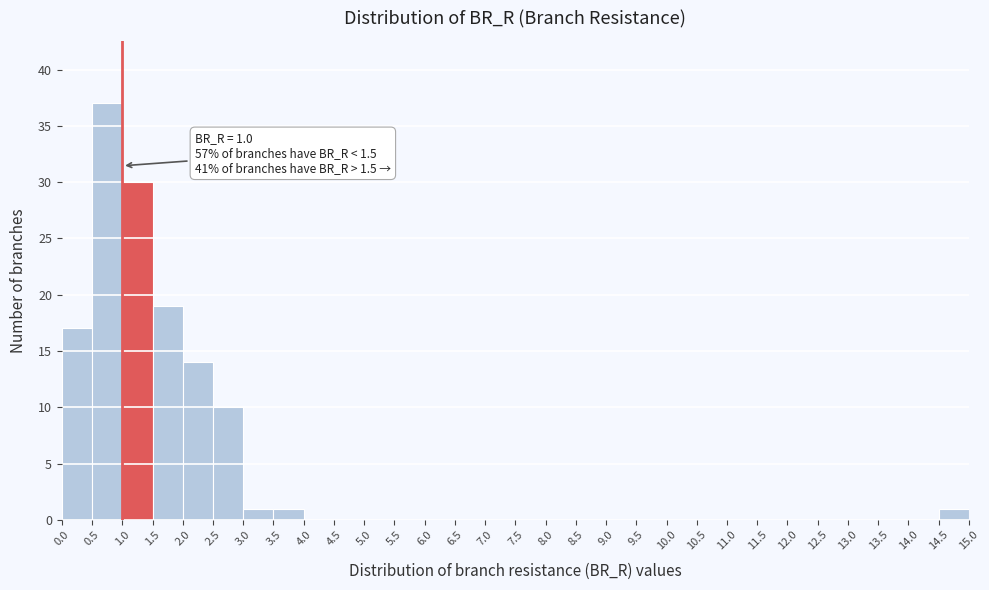

Over which range of the x-axis is the bar tallest?

0.5 to 1.0